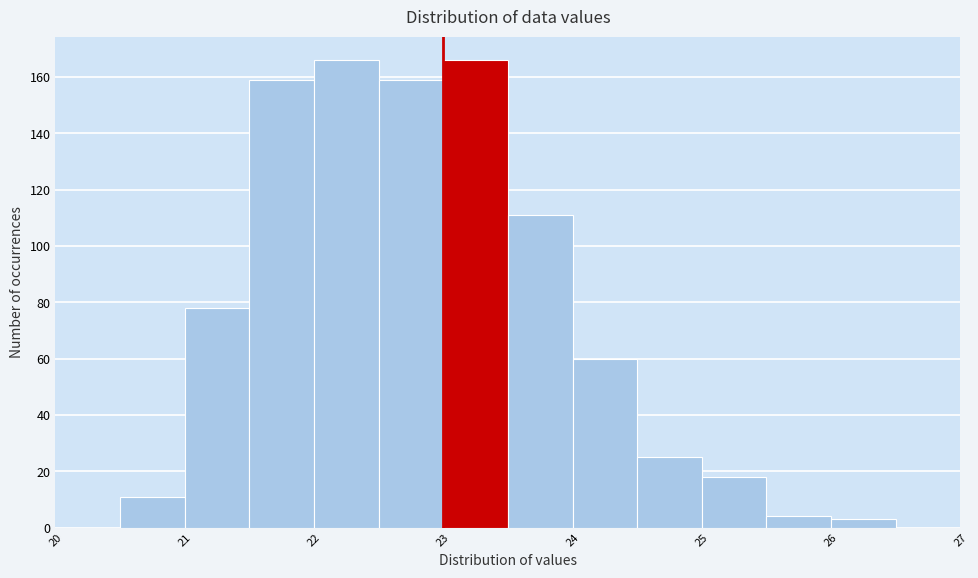

What is the height of the bar covering 22.5 to 23.0 on the x-axis? The values are not printed on the chart, so give them approximately, as read against the axis.

160